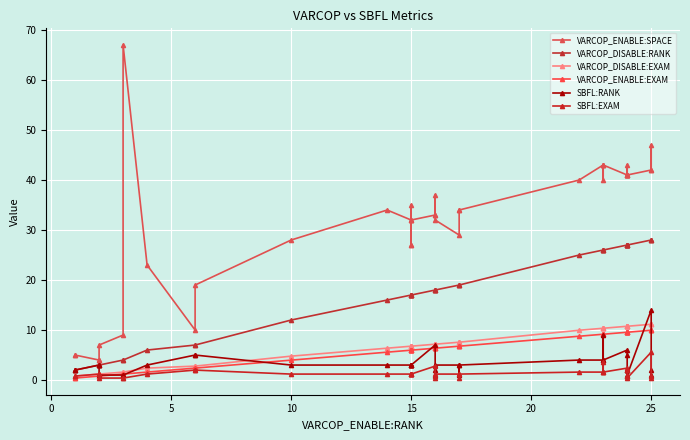

Which series has the largest total across all categories?

VARCOP_ENABLE:SPACE